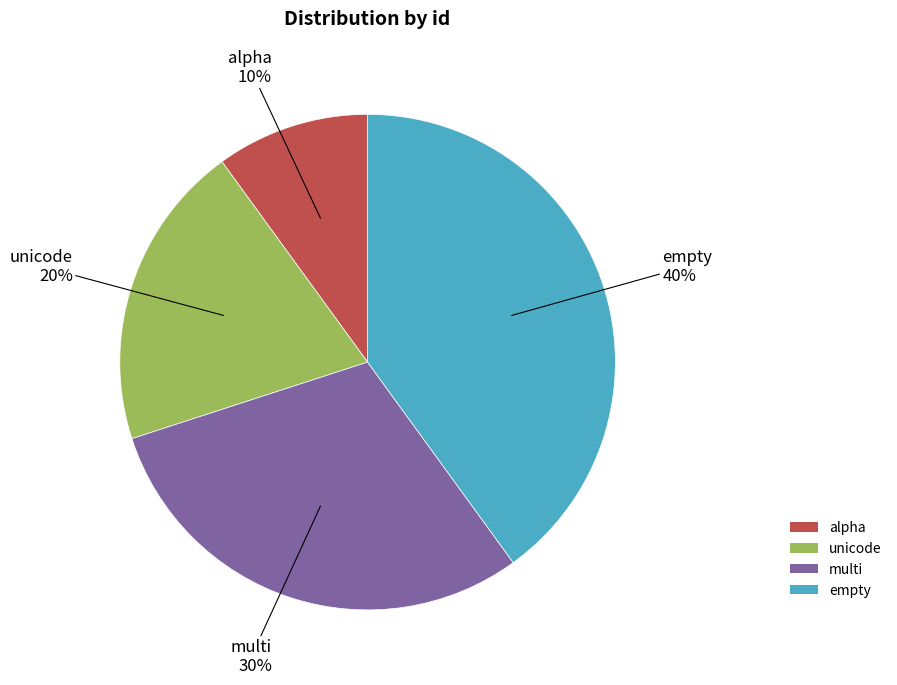

Combined, do empty and unicode account for over 50%?

Yes